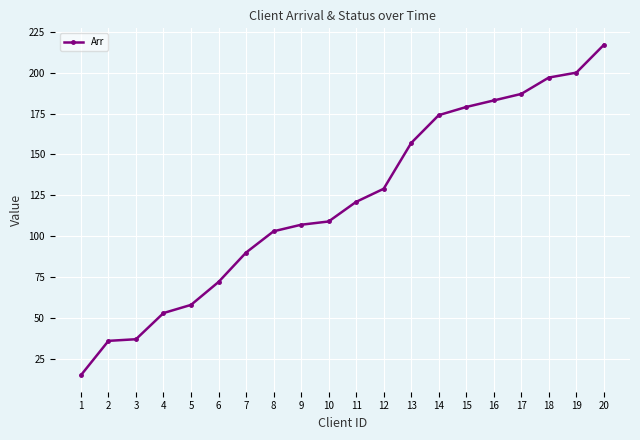

Count the number of categories in the chart.

20